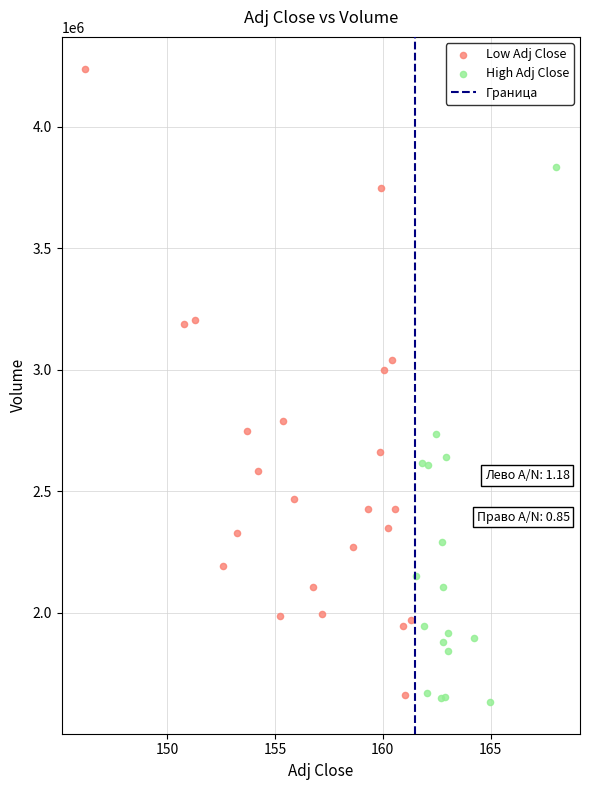

Which series reaches the maximum Y coordinate?

Low Adj Close